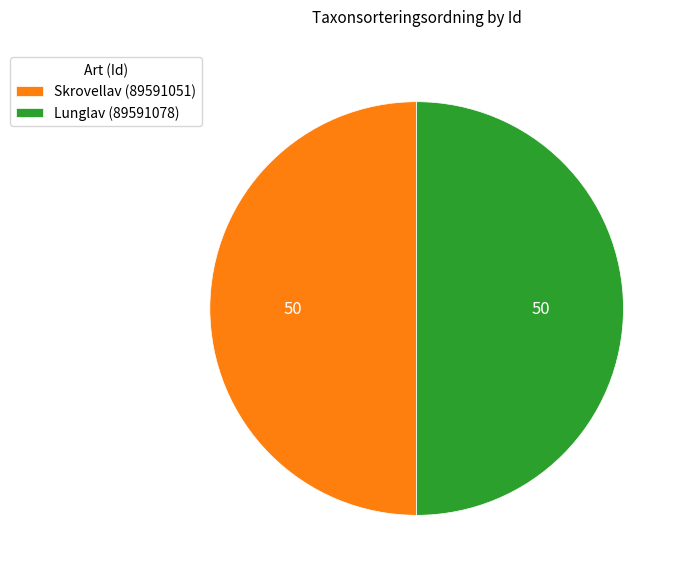

How many segments does this pie chart have?

2